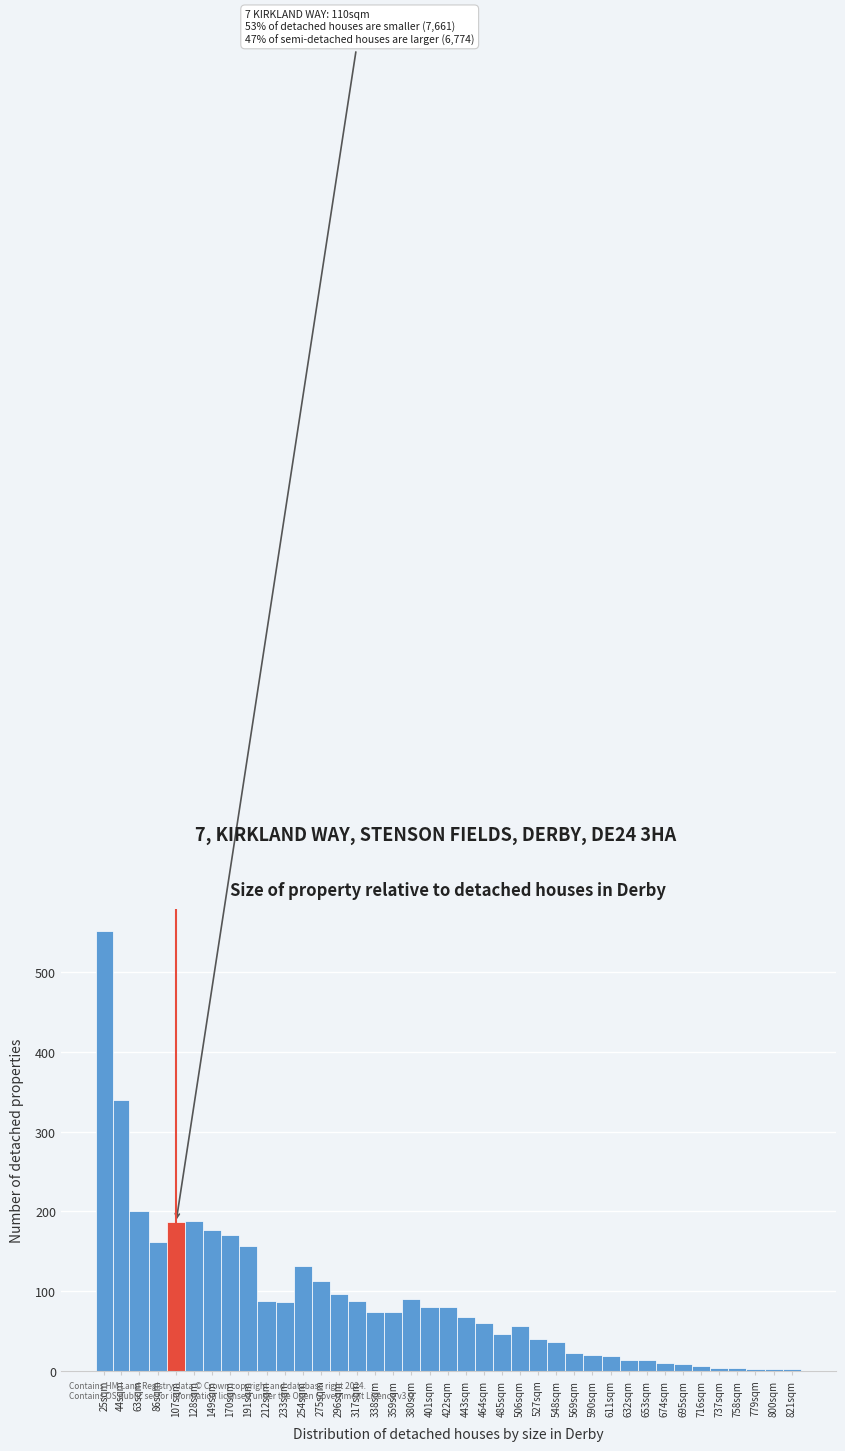

Approximately how many times larger is the value at 380sqm compared to 359sqm?

1.2